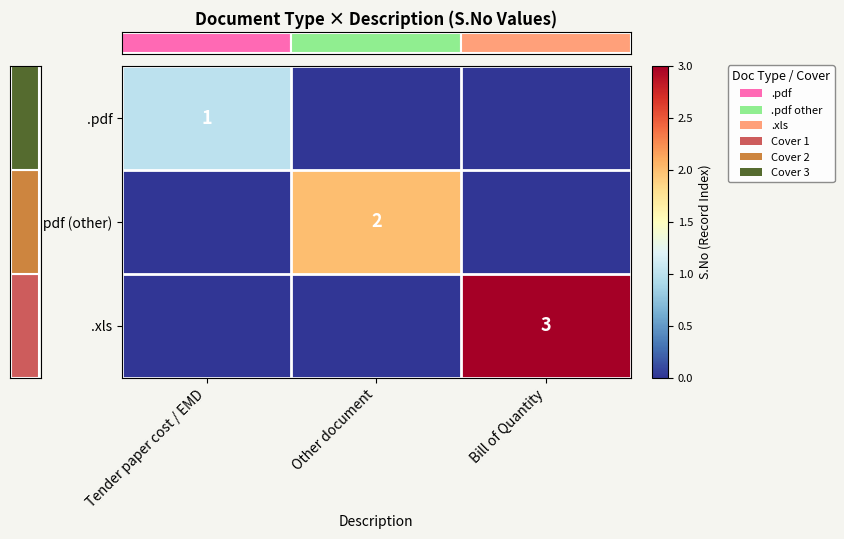

Reading left to right, what are all the values shown in this chart?

row_0: 1	0	0
row_1: 0	2	0
row_2: 0	0	3